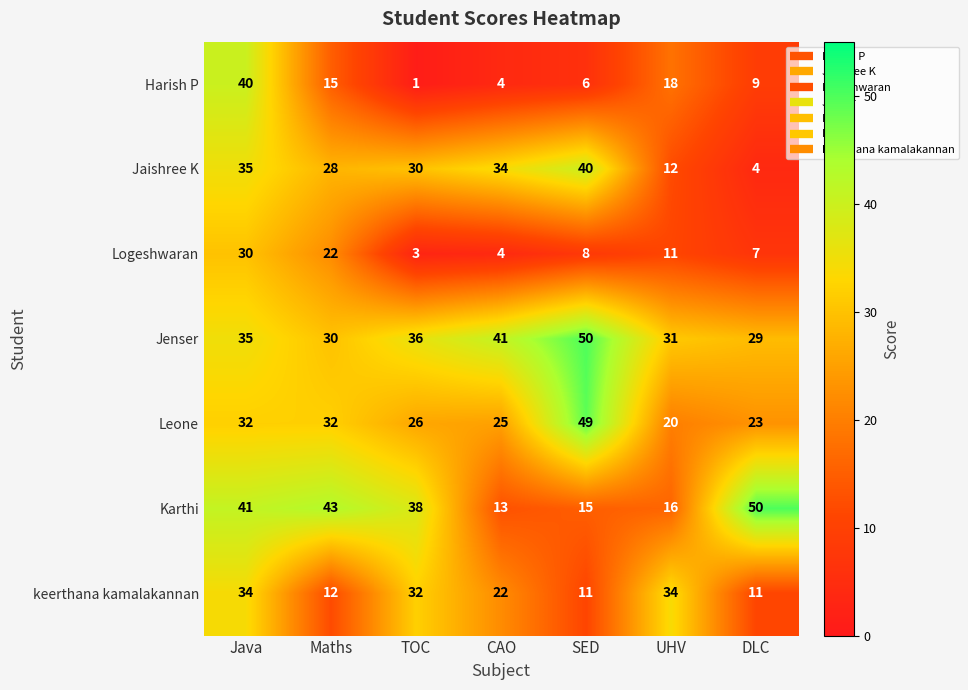

Count the number of categories in the chart.

7